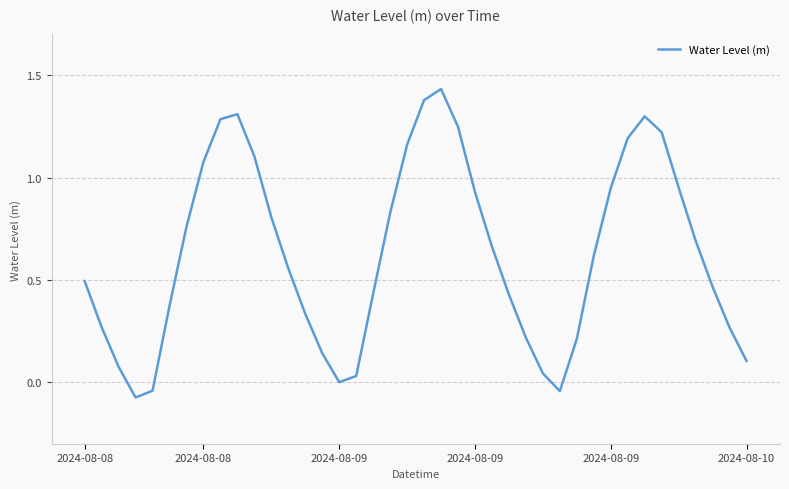

Is this an area chart (filled region under the line)?

No